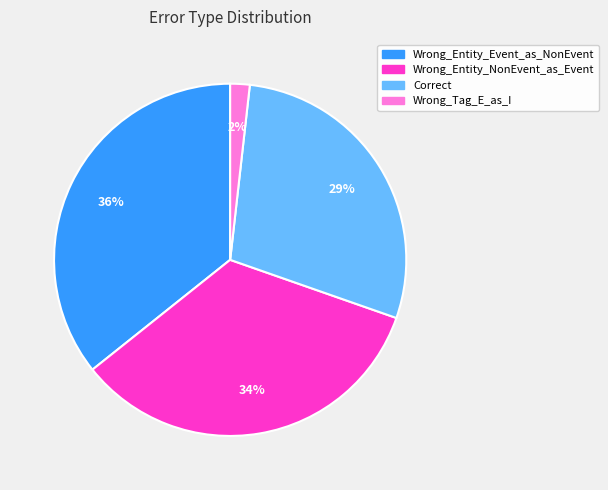

Is Wrong_Entity_NonEvent_as_Event the majority of the pie?

No